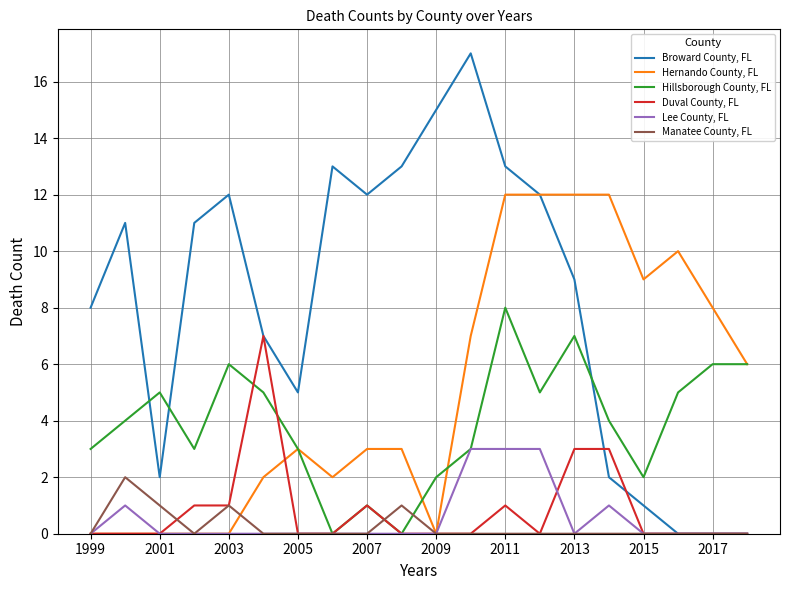

Rank the series by their maximum value, from highest to lowest.

Broward County, FL, Hernando County, FL, Hillsborough County, FL, Duval County, FL, Lee County, FL, Manatee County, FL